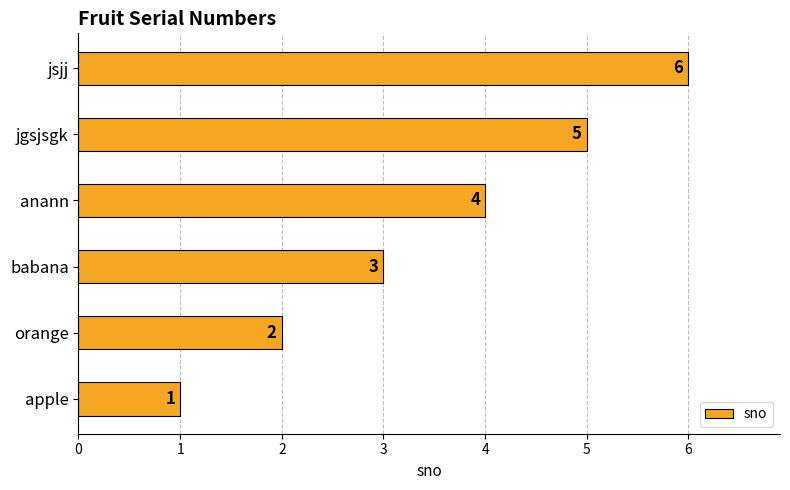

Count the number of categories in the chart.

6